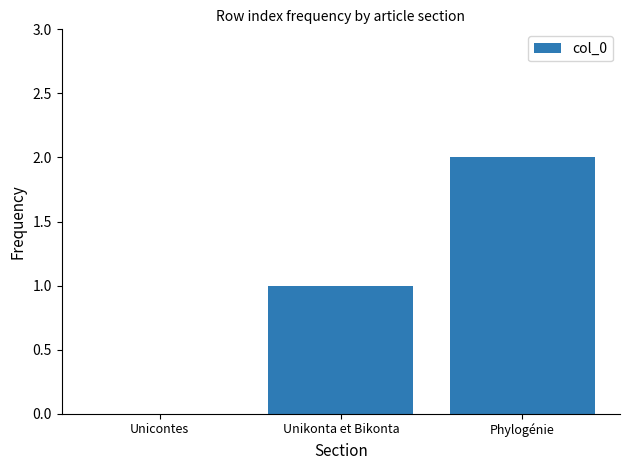

Reading left to right, what are all the values shown in this chart?

Unicontes=0	Unikonta et Bikonta=1	Phylogénie=2